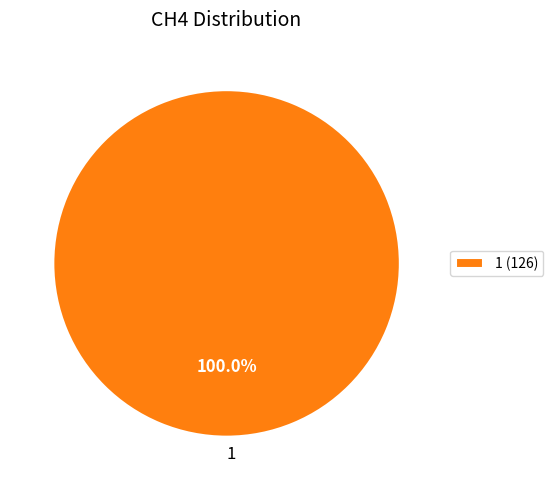

How many segments does this pie chart have?

1